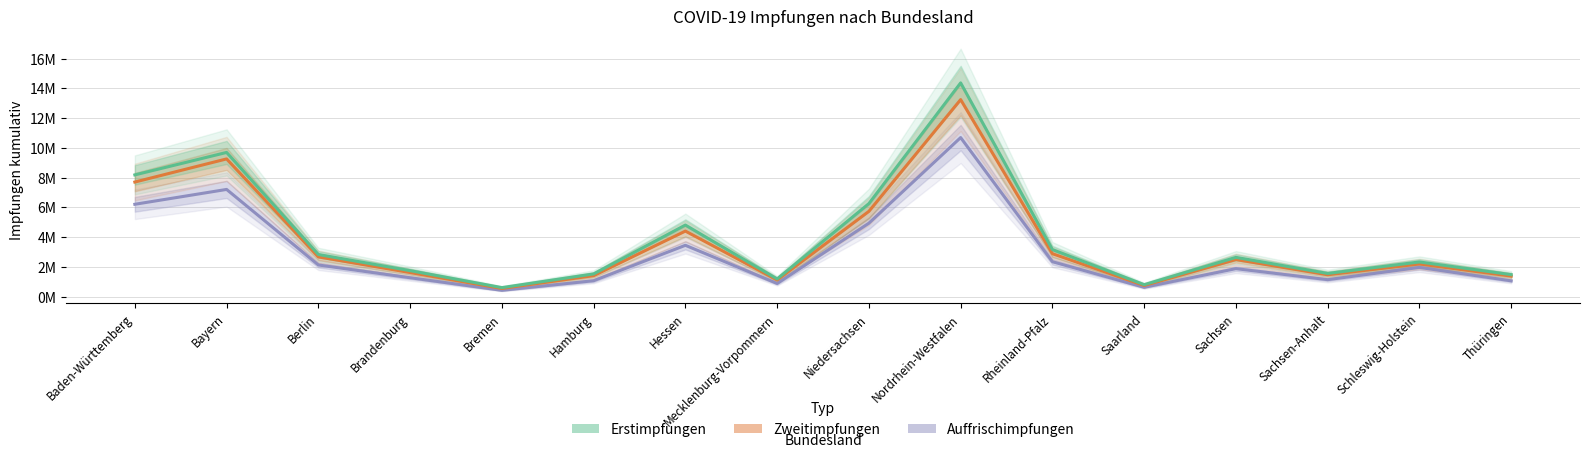

Reading right to left, list all the values displayed in this chart.

Auffrischimpfungen: 1067361	1970812	1145624	1886752	633752	2352753	10699262	4943648	889570	3455932	1075541	430457	1275134	2134305	7213276	6214619
Zweitimpfungen: 1384743	2202027	1476094	2497457	755213	2890810	13252549	5740523	1124518	4412077	1416186	554403	1624399	2677120	9264430	7709470
Erstimpfungen: 1483573	2336530	1565007	2644013	809722	3169479	14375791	6259326	1193968	4816907	1531605	612094	1752569	2836597	9700368	8190592